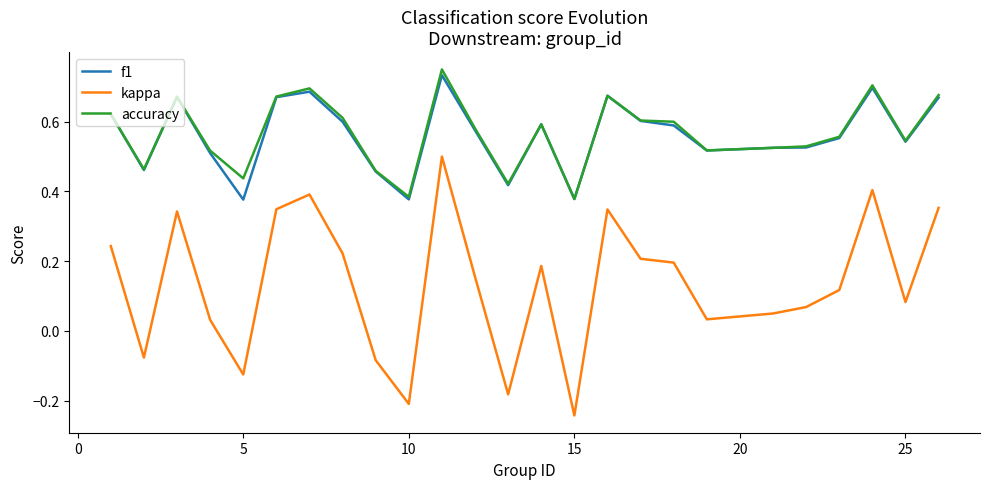

Which series has the widest spread of values?

kappa